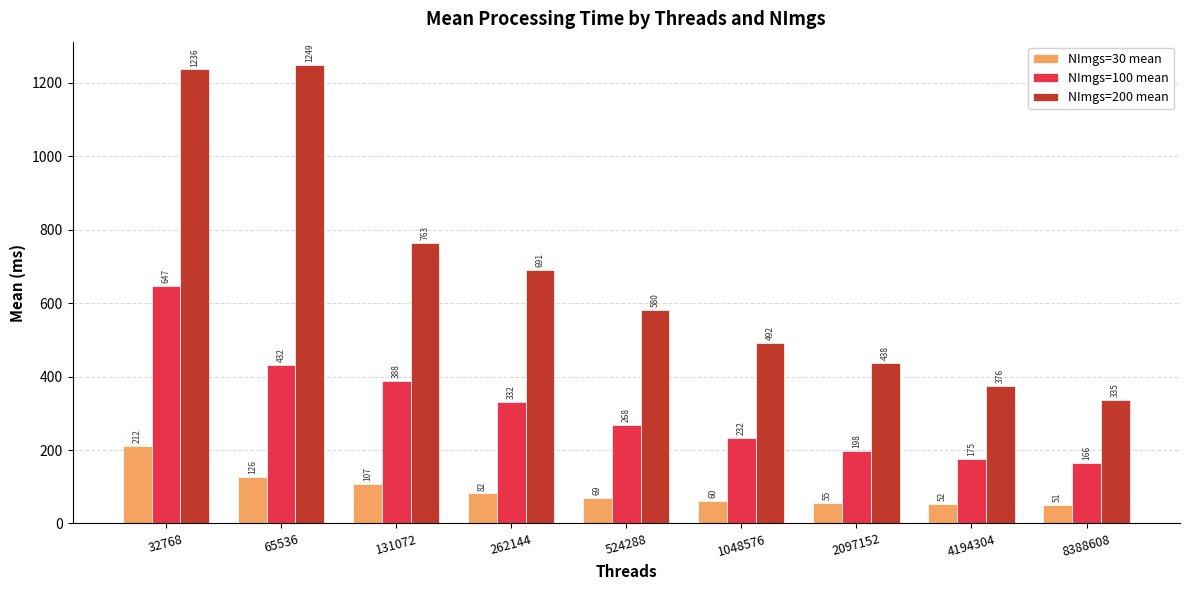

What is the average value of the NImgs=30 mean series?

90.5